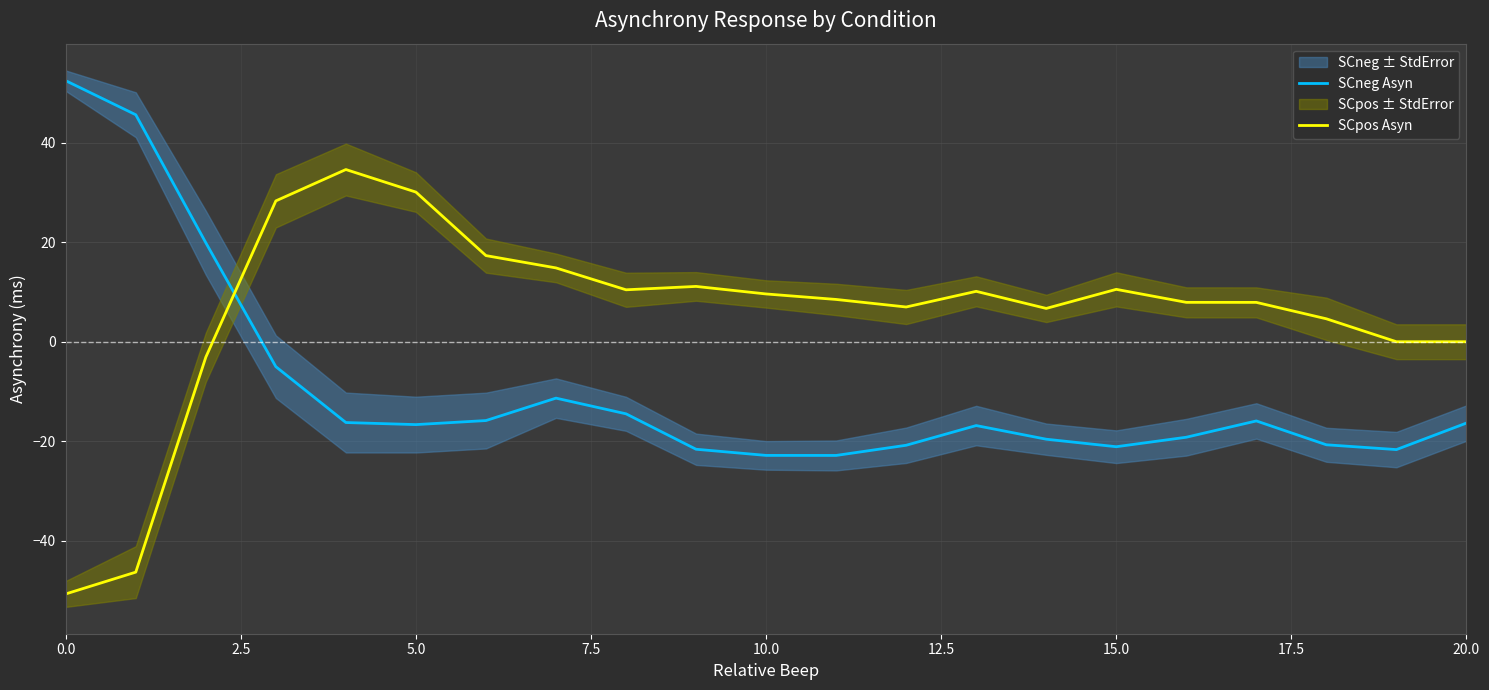

Which series has the largest range (max minus min)?

SCpos Asyn